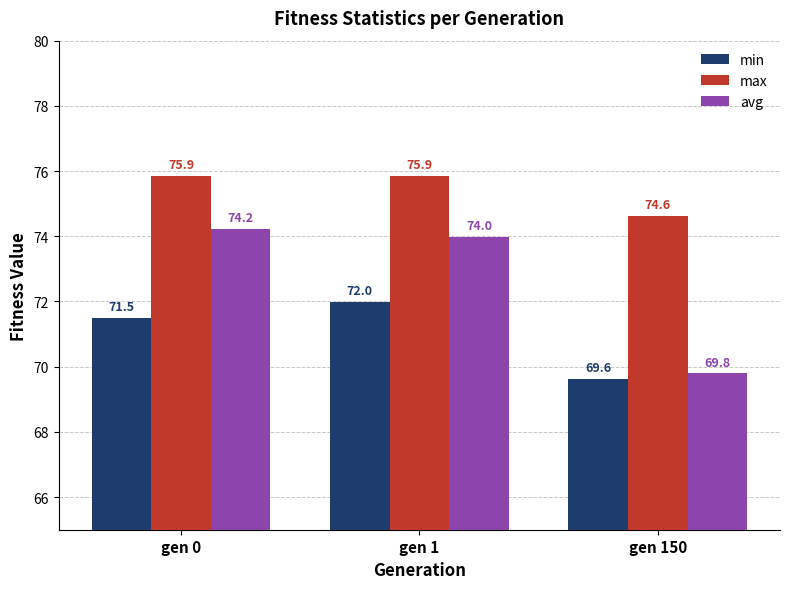

Is it true that max equals 37.7 at gen 0?

False